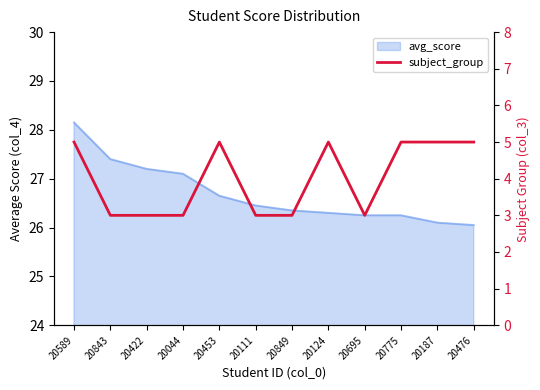

Reading left to right, what are all the values shown in this chart?

20589=5	20843=3	20422=3	20044=3	20453=5	20111=3	20849=3	20124=5	20695=3	20775=5	20187=5	20476=5